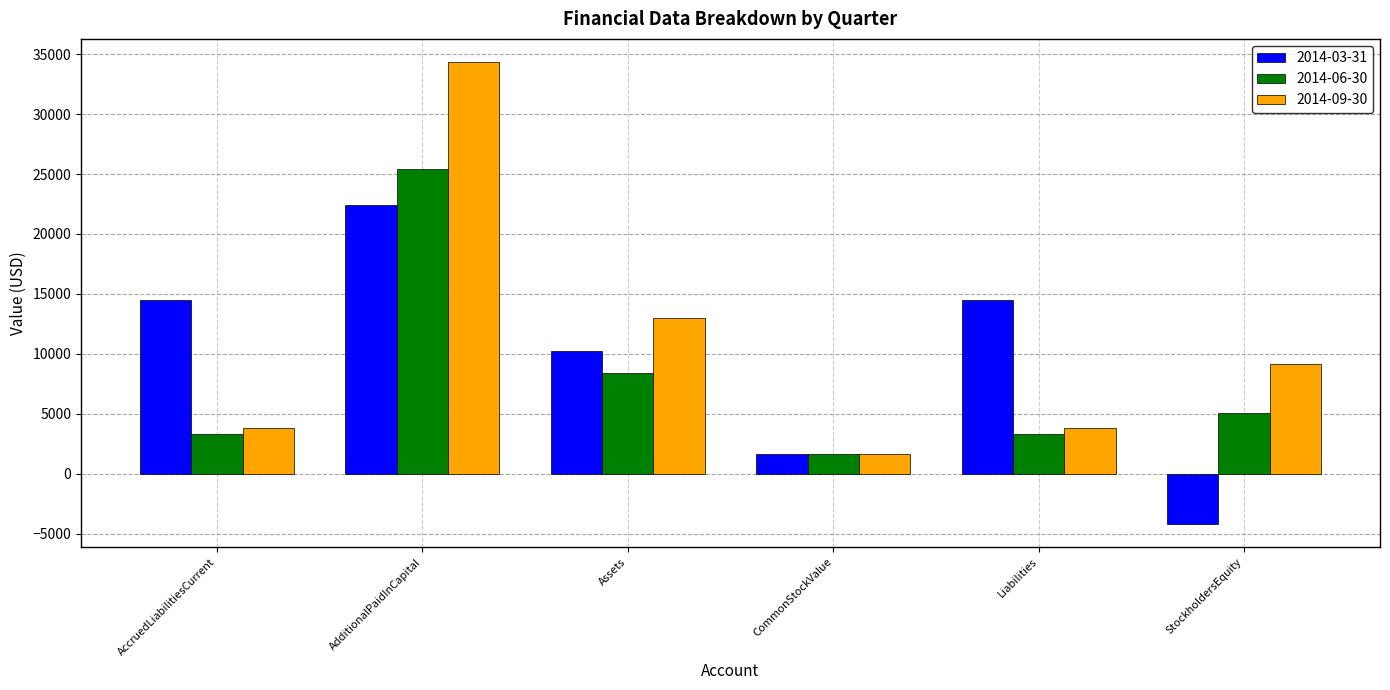

Which series changed the most between Assets and StockholdersEquity?

2014-03-31